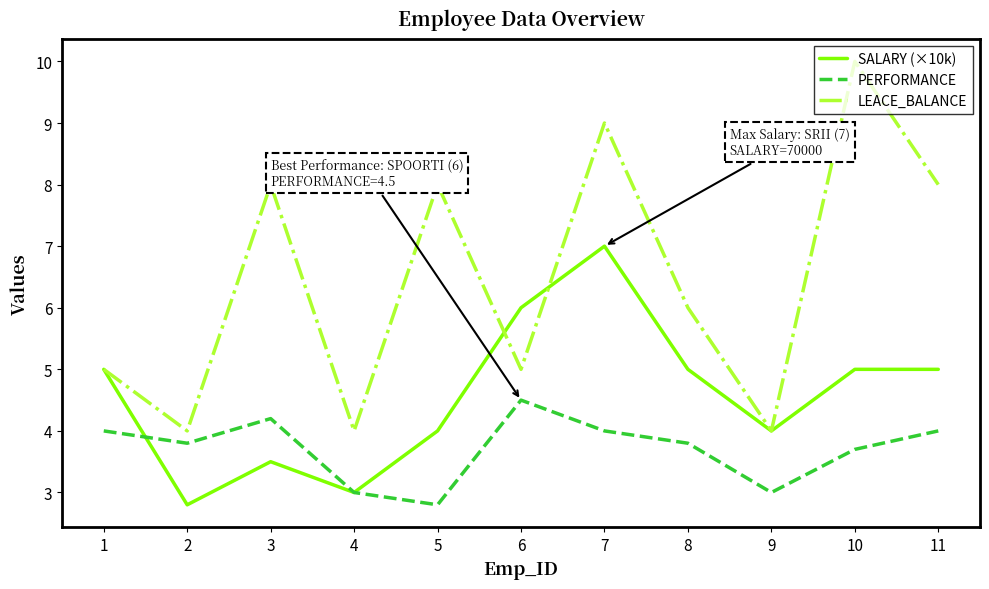

Does the chart display data point markers on the line(s)?

No